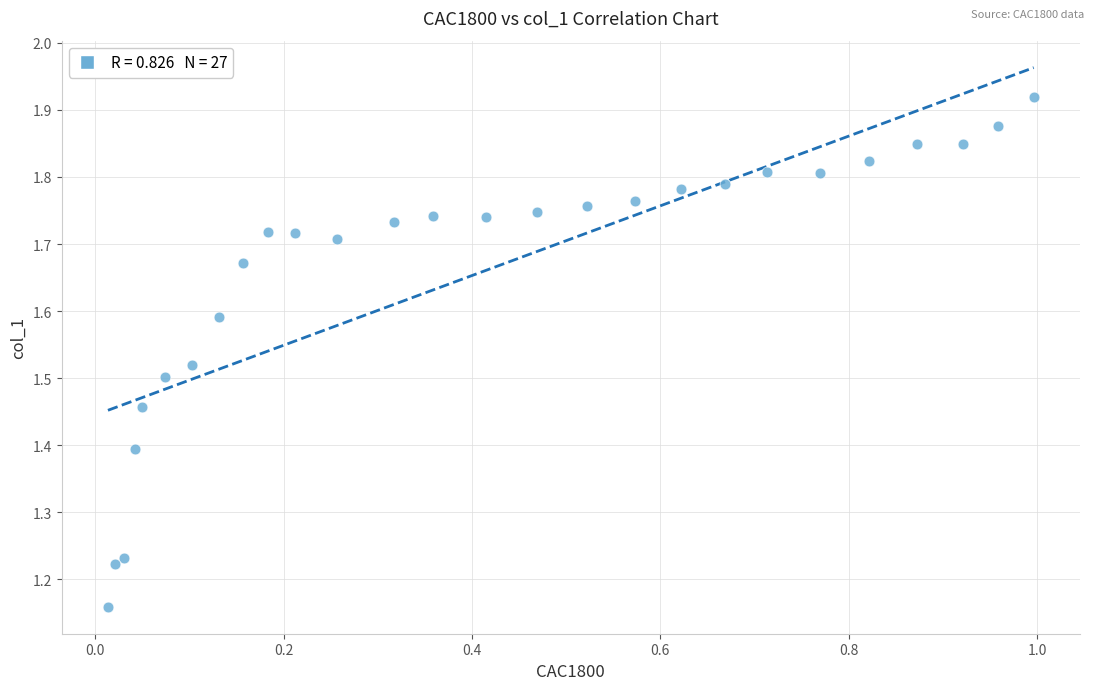

What is the range of Y values (max minus min)?

0.8